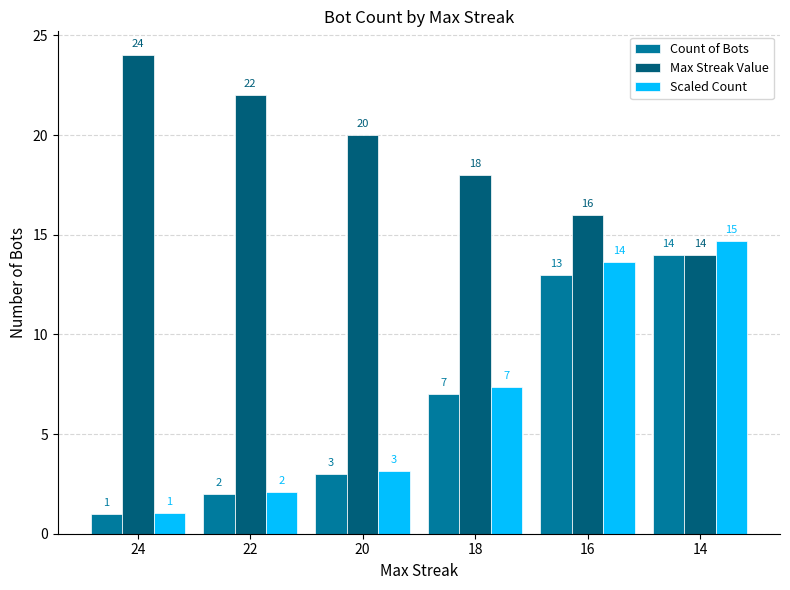

Does the chart contain any negative values?

No